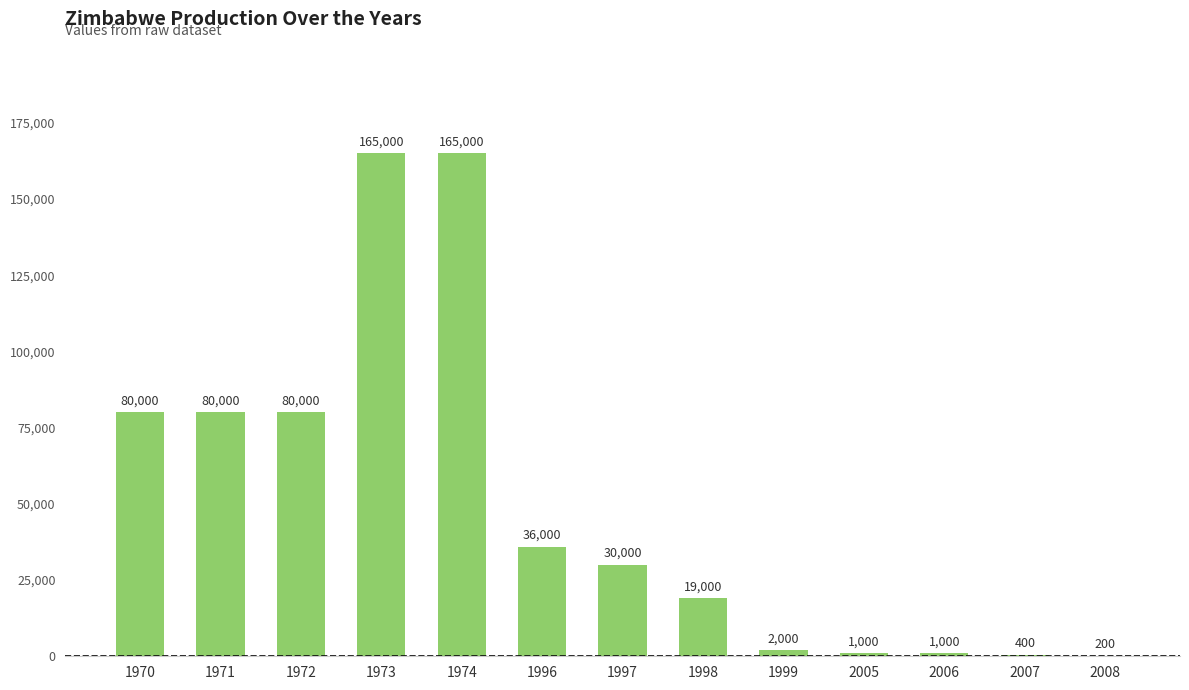

Where does the data first go above 30000?

1970